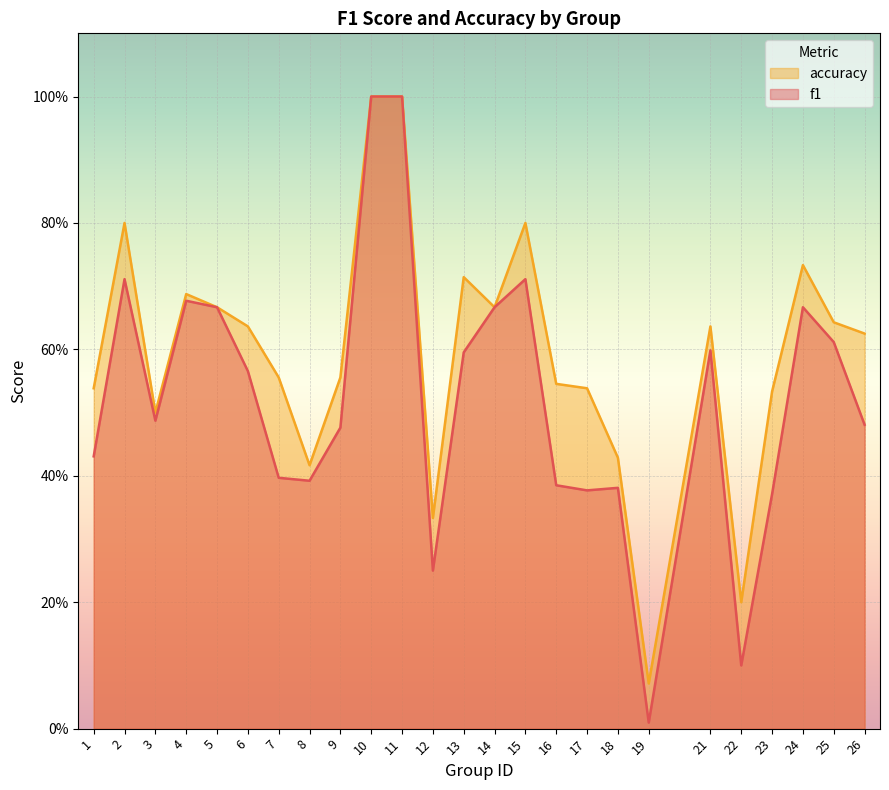

At 3, list the series in order from smallest to largest.

f1, accuracy